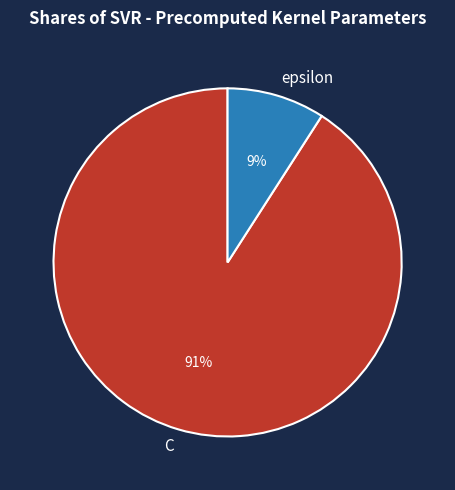

How many slices are in this pie chart?

2